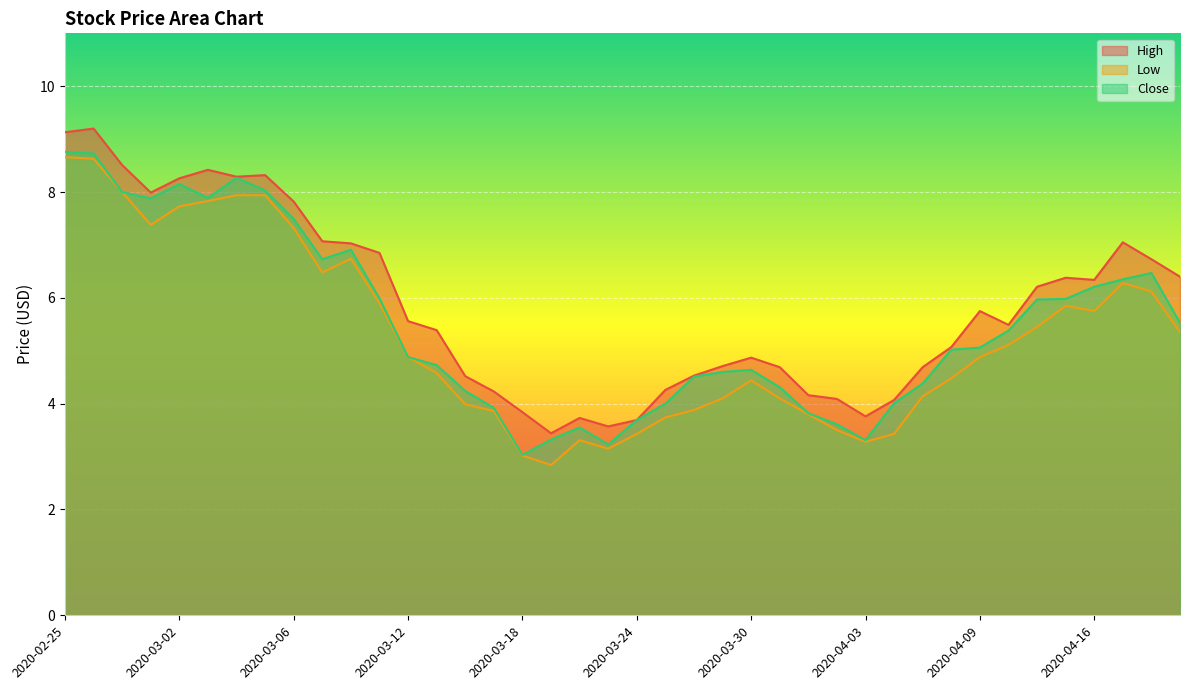

What is the label of the 23rd point from the right?

2020-03-19